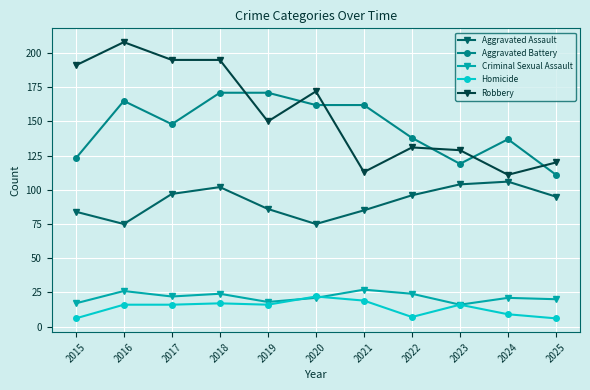

Reading left to right, transcribe all the data shown in this chart.

Aggravated Assault: 84	75	97	102	86	75	85	96	104	106	95
Aggravated Battery: 123	165	148	171	171	162	162	138	119	137	111
Criminal Sexual Assault: 17	26	22	24	18	21	27	24	16	21	20
Homicide: 6	16	16	17	16	22	19	7	16	9	6
Robbery: 191	208	195	195	150	172	113	131	129	111	120